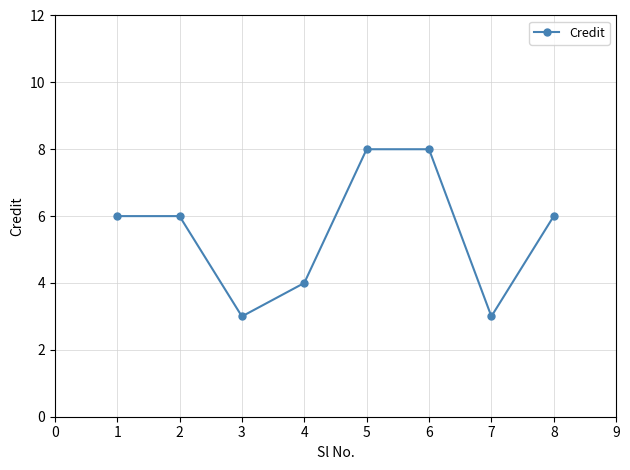

True or false: the data shows 9 at 7.

False